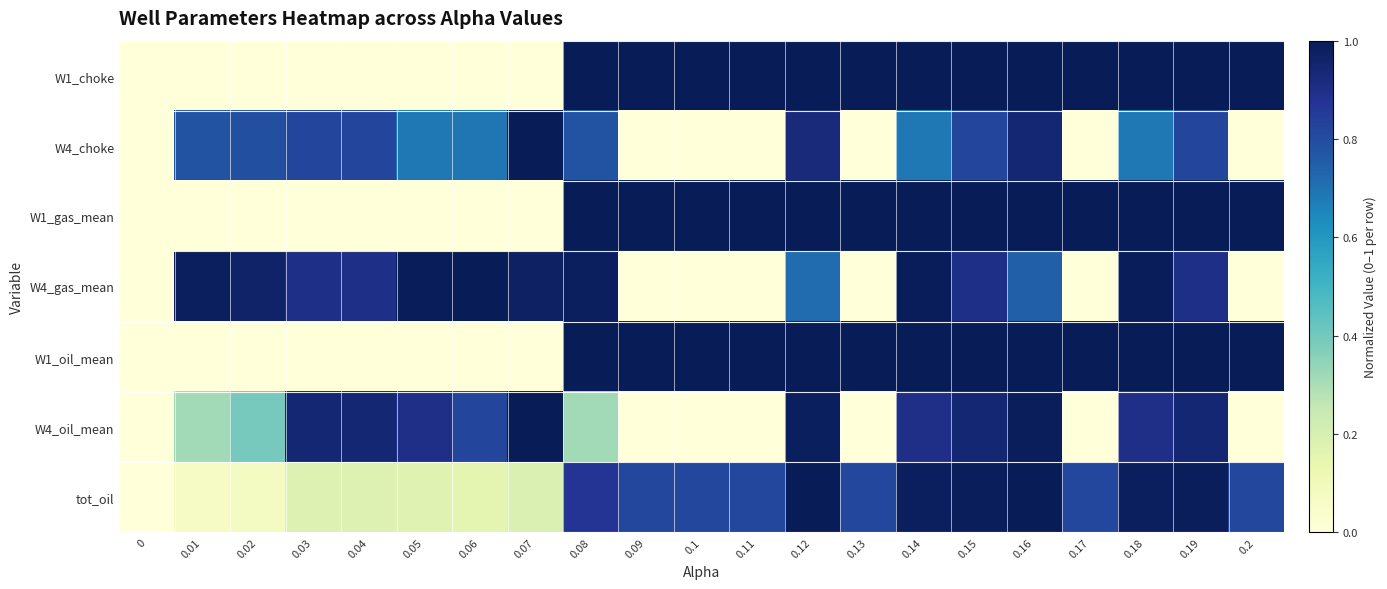

What is the difference between the highest and lowest values at 0.08?

0.7